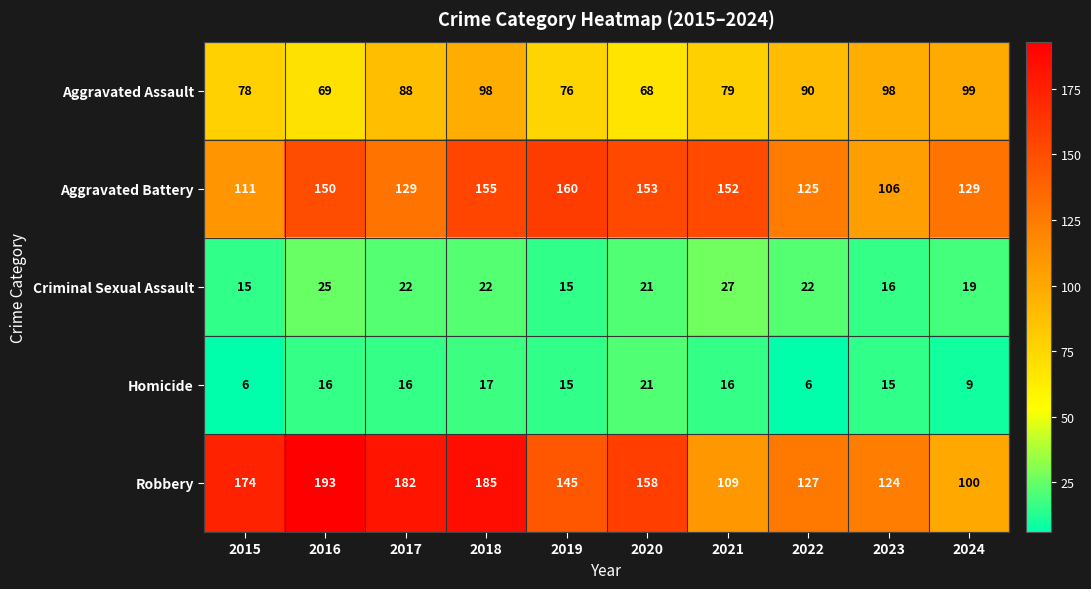

The value of Robbery at 2022 is 180. True or false?

False